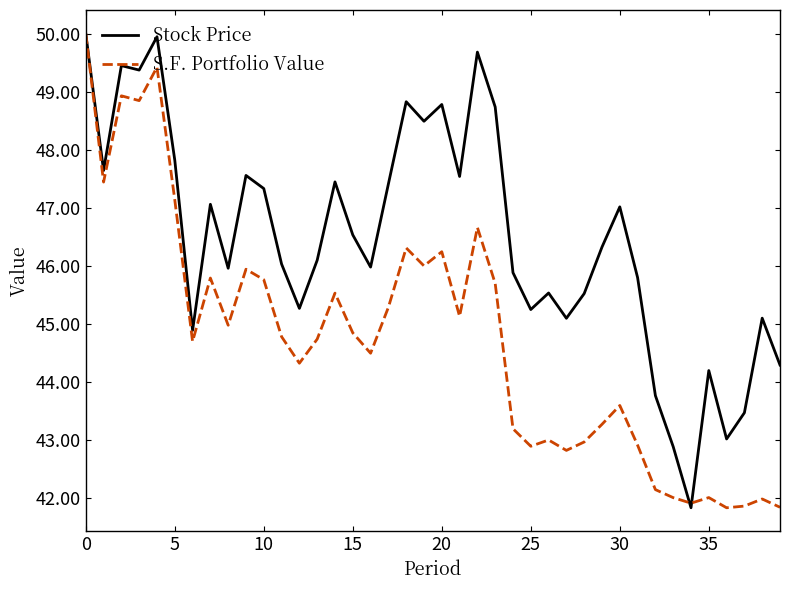

What is the maximum value for Stock Price?

50.0